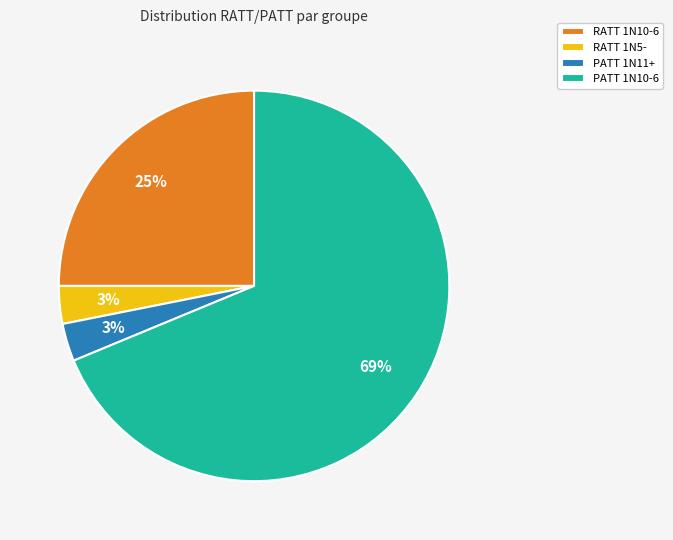

How many slices are in this pie chart?

4